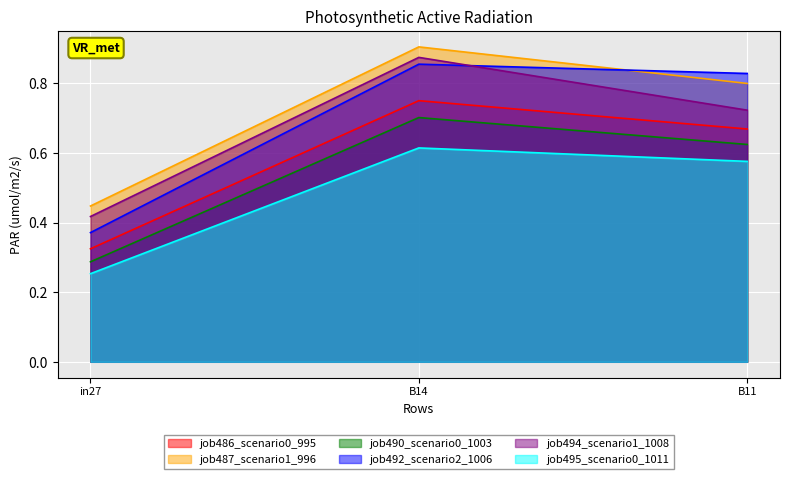

The job494_scenario1_1008 series shows 0.9 at B14. True or false?

True